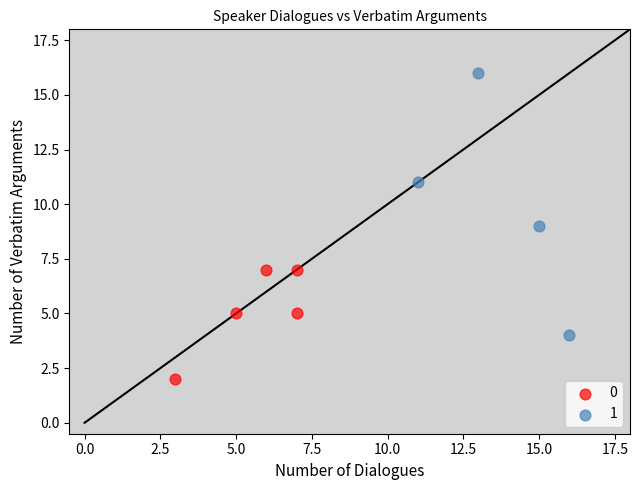

Which series contains the highest Y value?

1